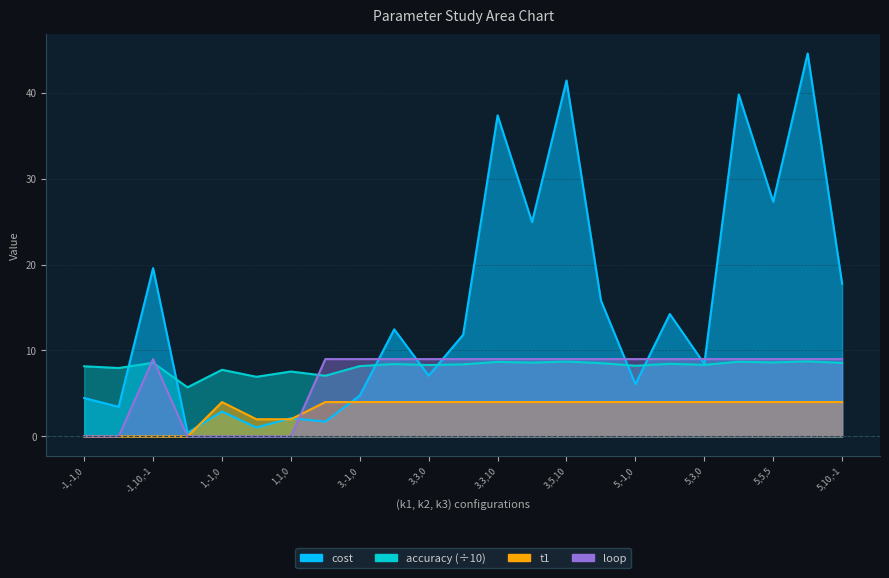

How many lines are shown in the chart?

4